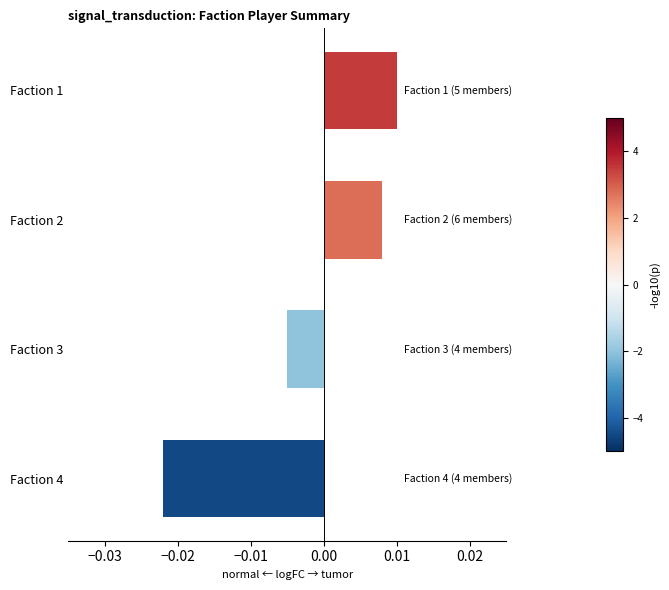

How many values are above zero?

2